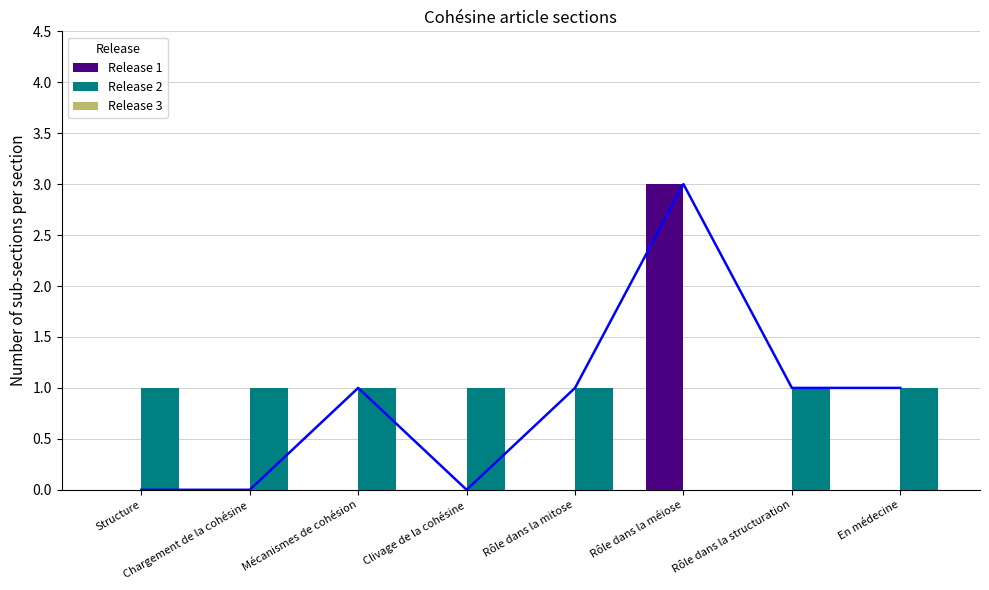

Between Structure and Mécanismes de cohésion, which series saw the biggest shift?

Release 1